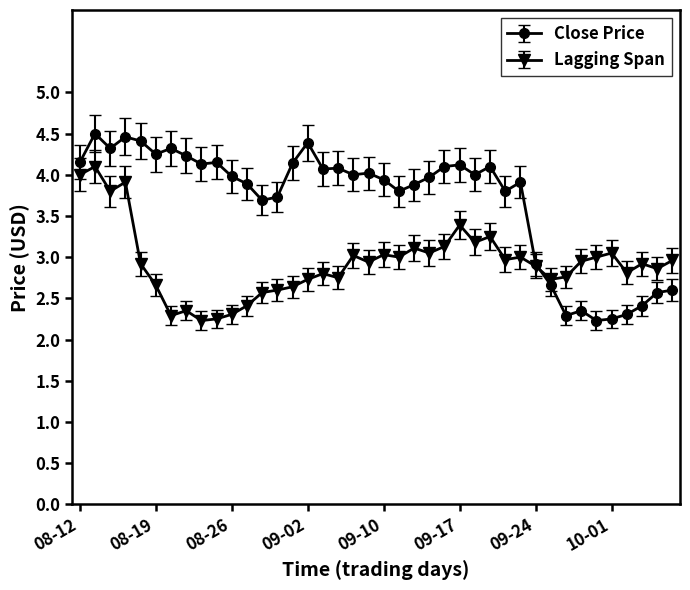

Which series has the largest total across all categories?

Close Price